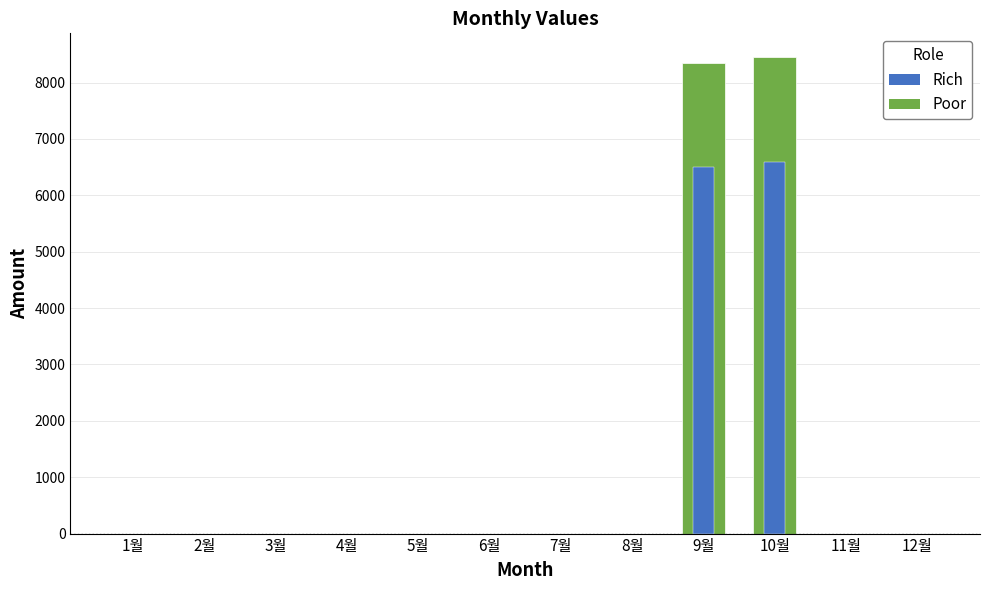

What is the label of the 7th bar from the right?

6월